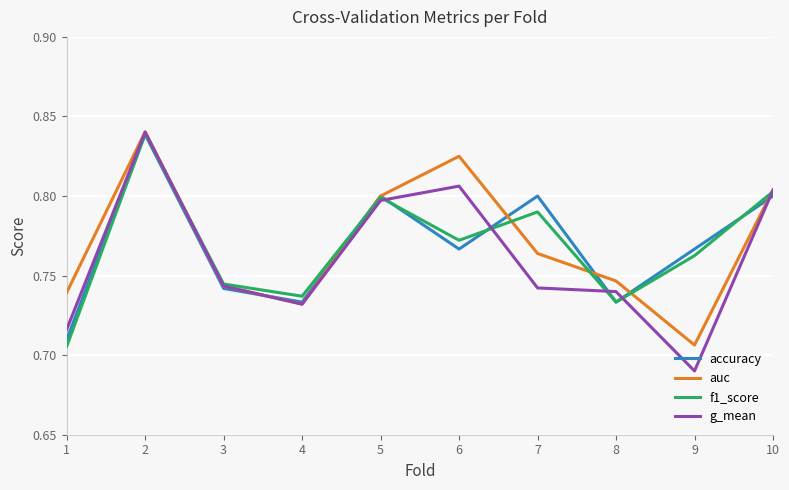

Which series has the widest spread of values?

g_mean